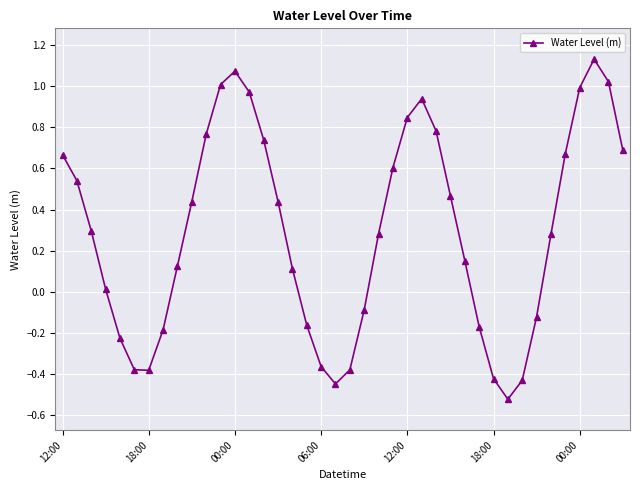

What is the difference between the maximum and minimum values?

1.7